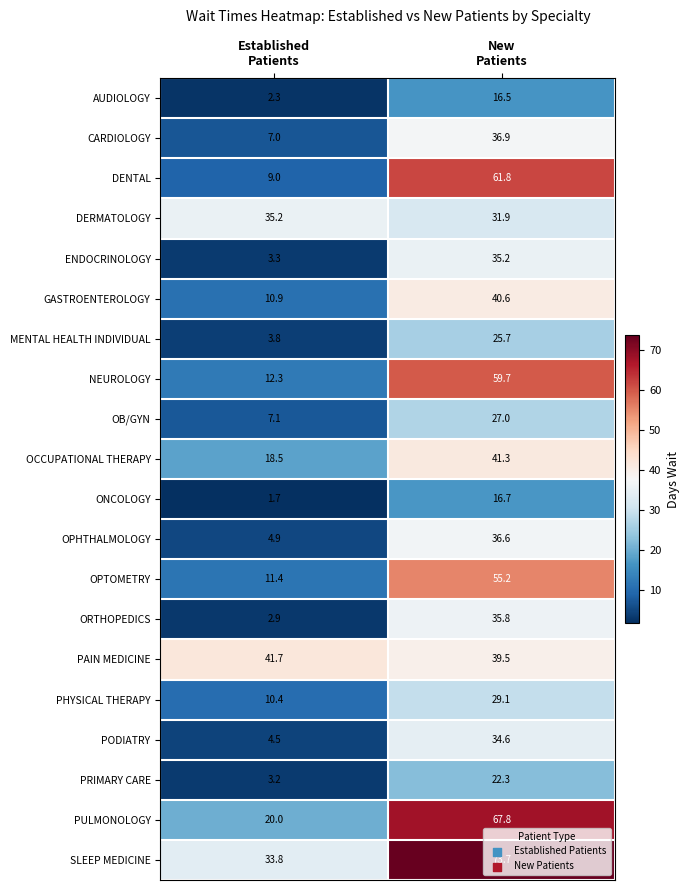

What is the sum of all NEUROLOGY values?

72.0